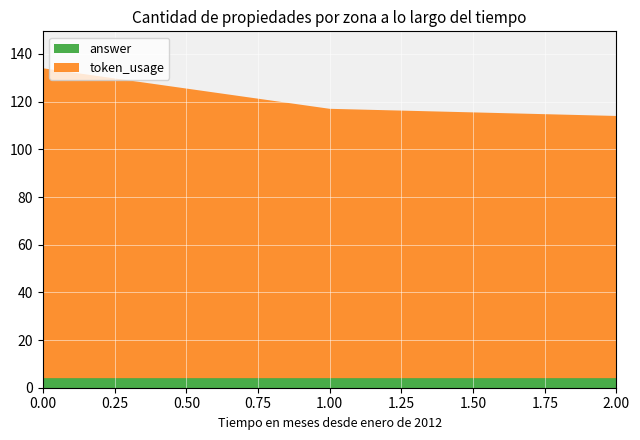

Reading left to right, transcribe all the data shown in this chart.

token_usage: 0=130	1=113	2=110
answer: 0=4	1=4	2=4